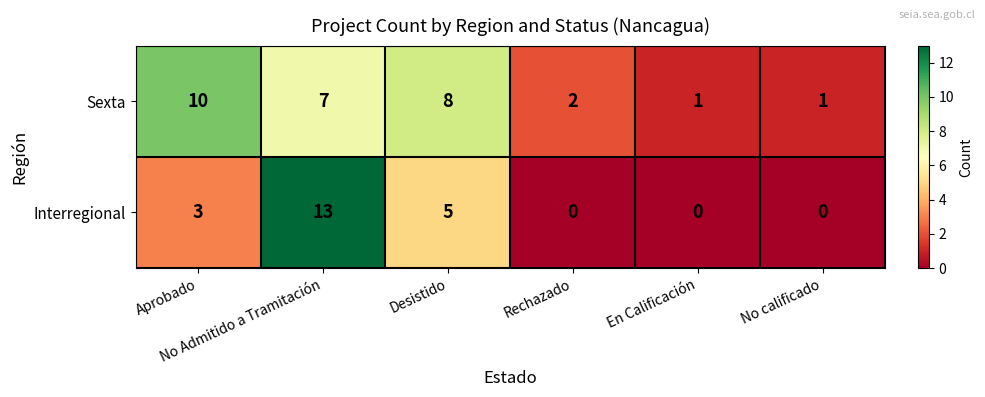

What is the maximum value for Sexta?

10